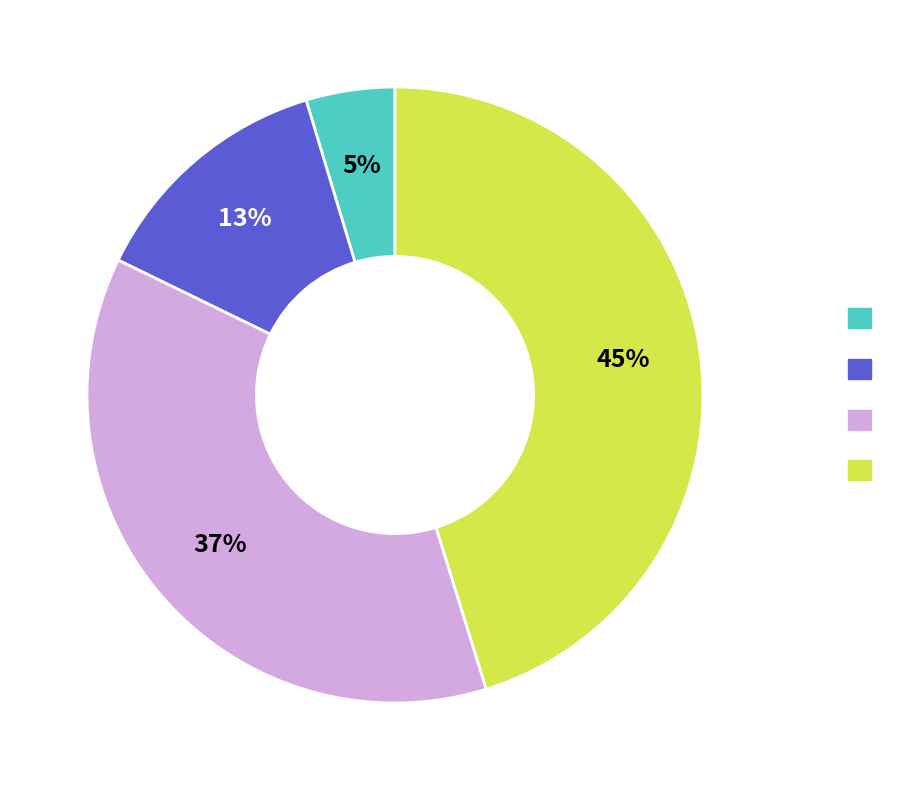

Is there a majority slice in this chart?

No